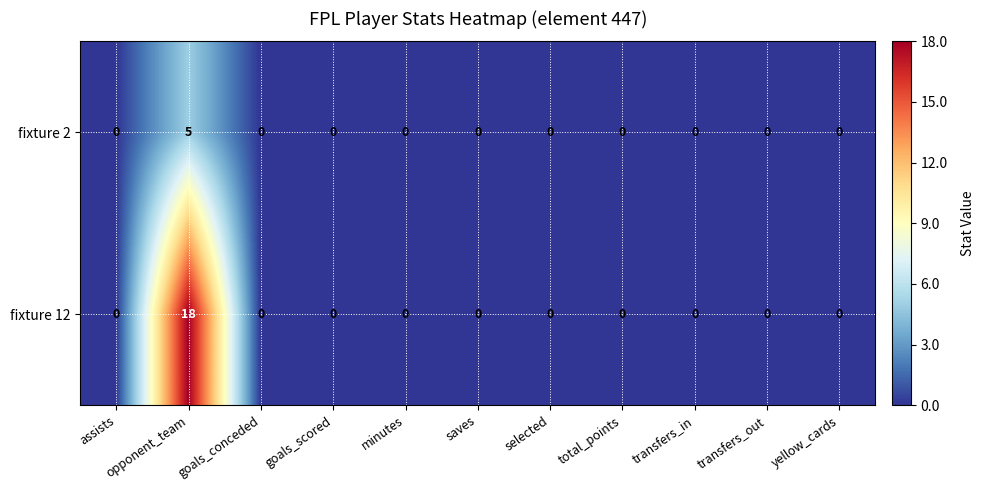

The fixture 12 series shows 12 at minutes. True or false?

False